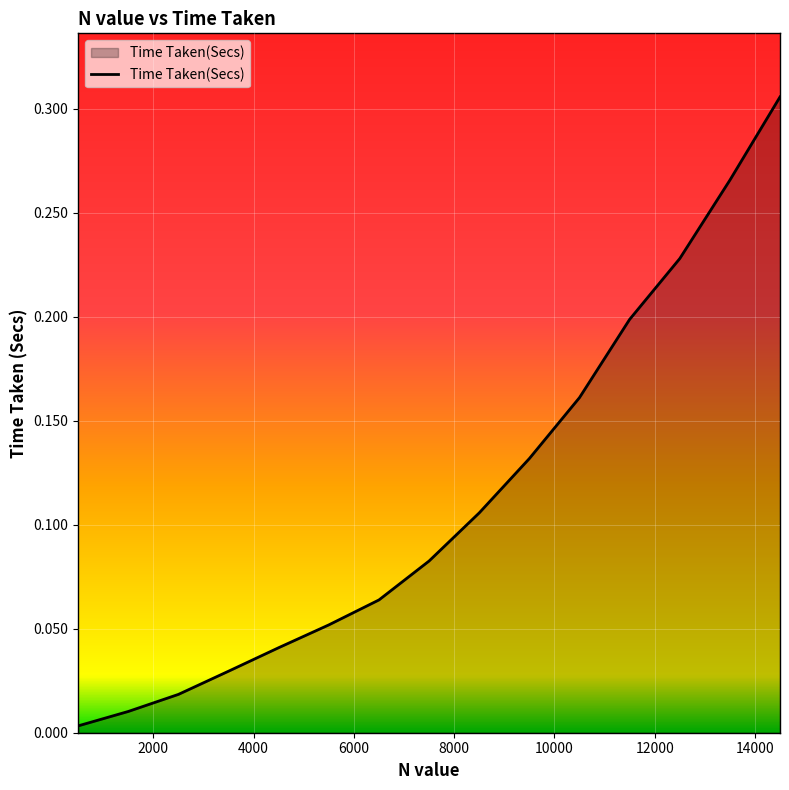

Reading right to left, extract all data points from this chart.

0.3	0.3	0.2	0.2	0.2	0.1	0.1	0.1	0.1	0.1	0.0	0.0	0.0	0.0	0.0